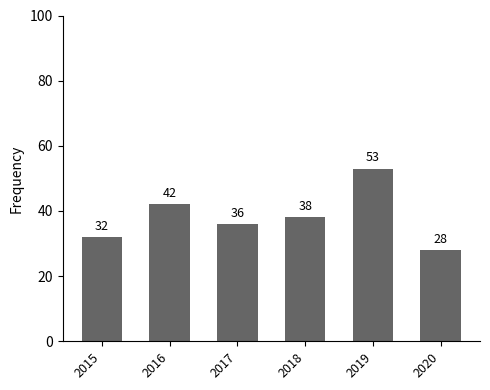

What is the difference between the values at 2019 and 2018?

15